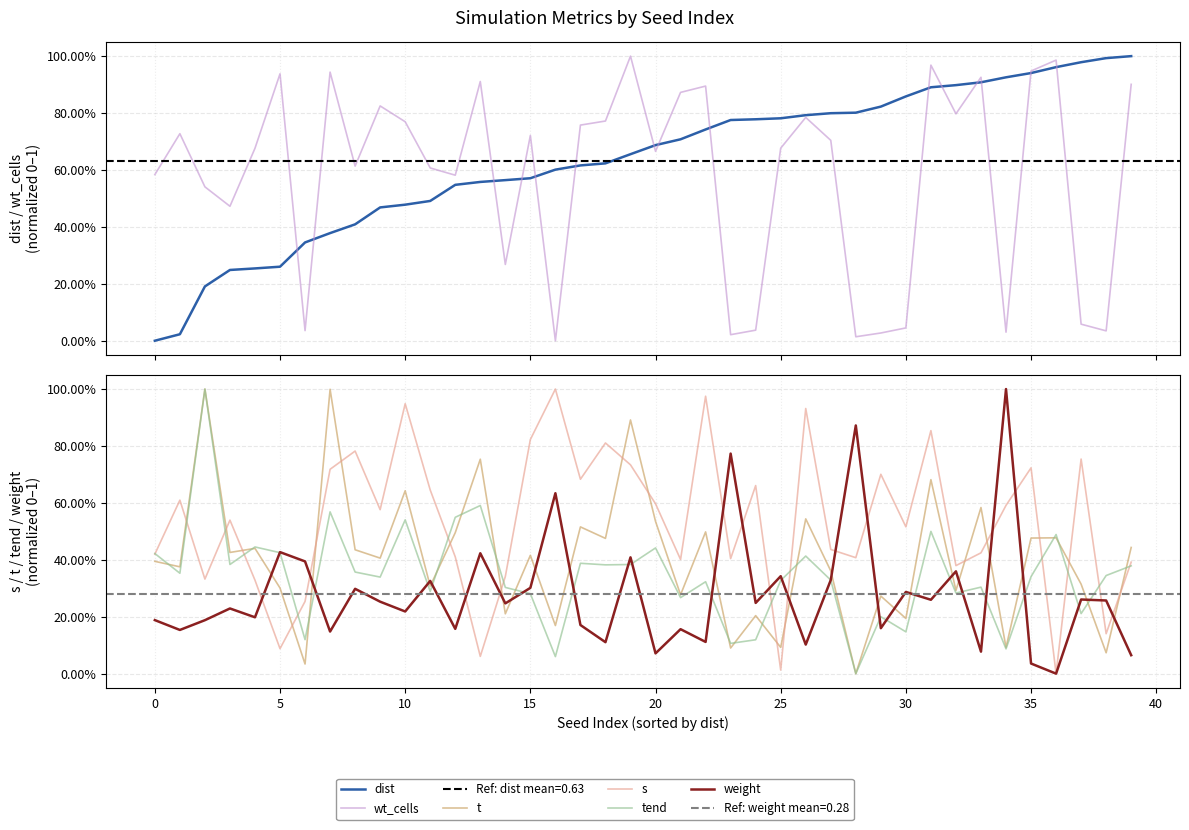

What is the value of the s point at the 10th from the left?

0.6